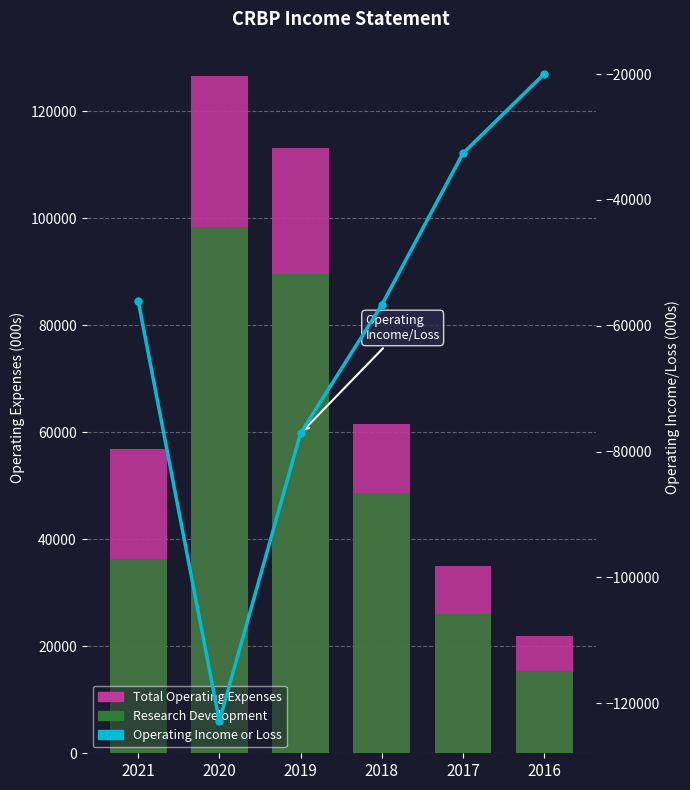

Is it true that Operating Income or Loss equals -77100 at 2019?

True